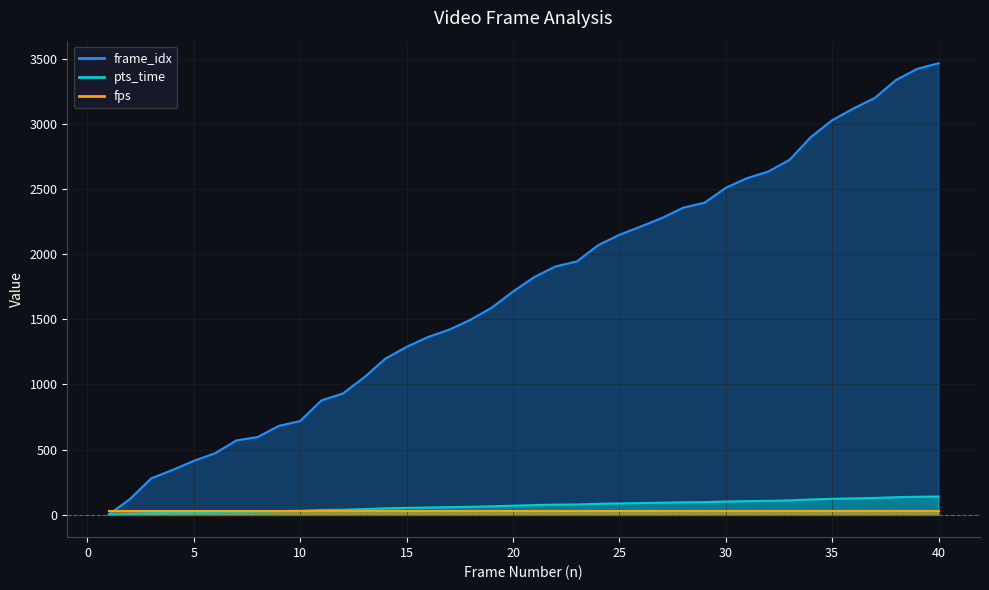

Which category has the lowest value in the frame_idx series?

1